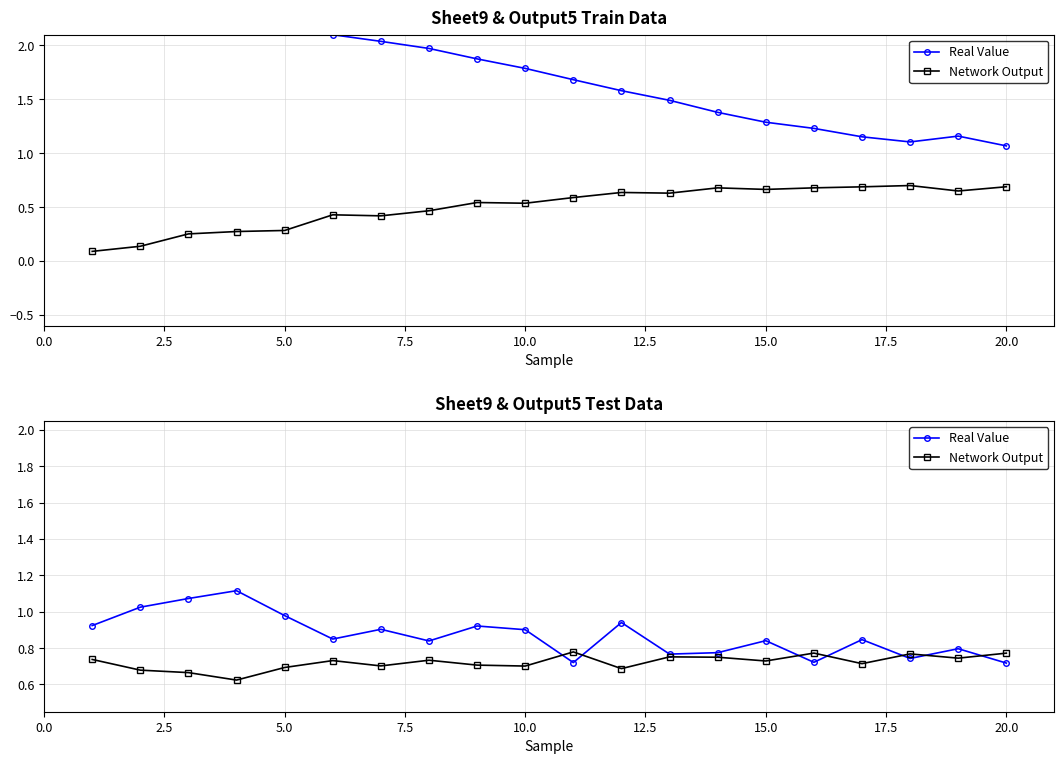

True or false: Real Value has more than 0 points higher than both neighbors.

True